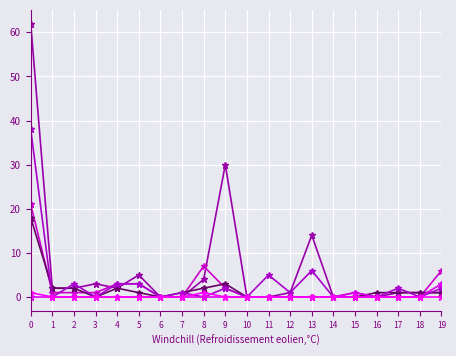

Reading right to left, what are all the values shown in this chart?

Max Fleiuss (1868 - 1943): 1	1	1	0	1	0	14	1	0	0	30	4	0	0	5	2	3	2	2	62
Augusto de Tavares de Lyra (1872 - 1958): 6	0	0	0	0	0	0	0	0	0	2	7	0	0	3	3	1	1	1	21
Manuel Cicero Peregrino da Silva (1855-): 1	1	1	1	0	0	0	0	0	0	3	2	1	0	1	2	0	2	2	18
Pedro Calmon (1902 - 1985): 2	0	2	0	0	0	6	1	5	0	2	0	1	0	3	3	0	3	0	38
Helio Lobo (1883 - 1960): 3	0	0	0	1	0	0	0	0	0	0	0	0	0	0	0	0	0	0	0
Felix Pacheco (1879 - 1935): 0	0	0	0	0	0	0	0	0	0	0	1	0	0	0	0	0	0	0	1